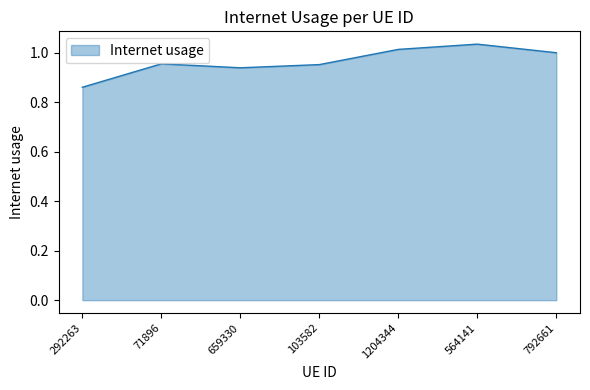

What position from the left is 71896?

2